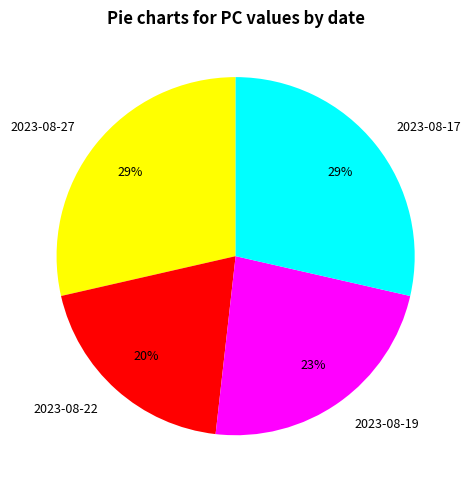

Between 2023-08-27 and 2023-08-19, which is larger?

2023-08-27